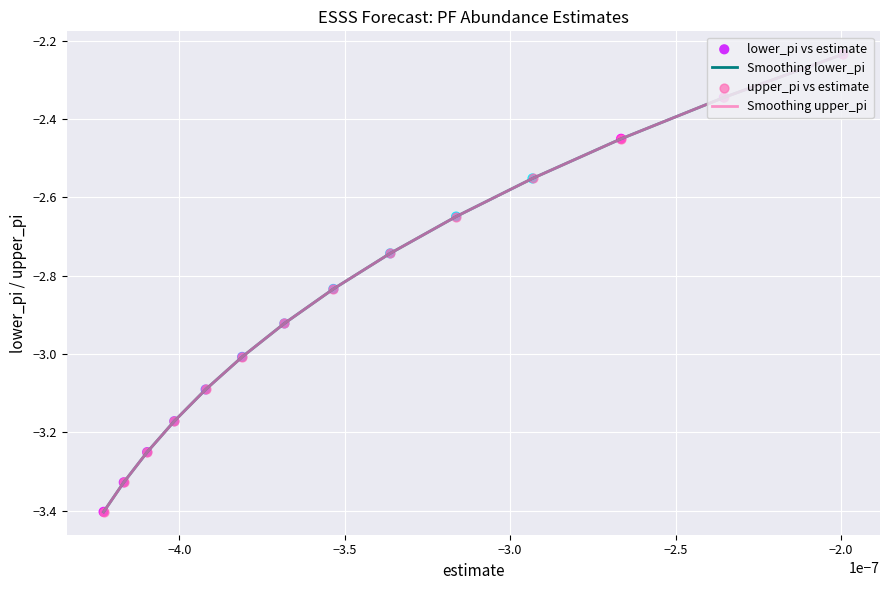

Which series has the widest spread of values?

Smoothing lower_pi